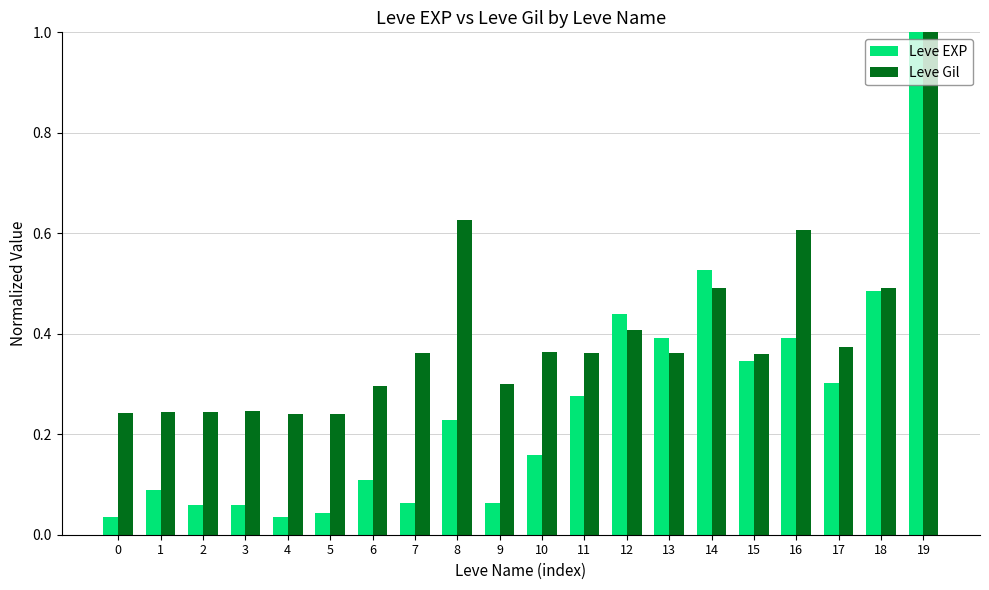

Is it true that Leve EXP equals 1.6 at 19?

False